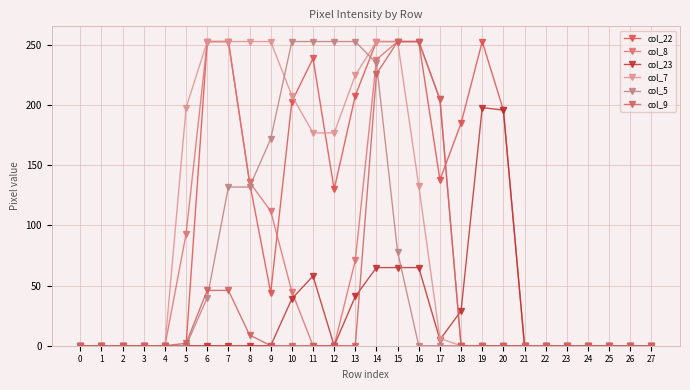

What is the difference between the maximum and second lowest values in the col_7 series?

253